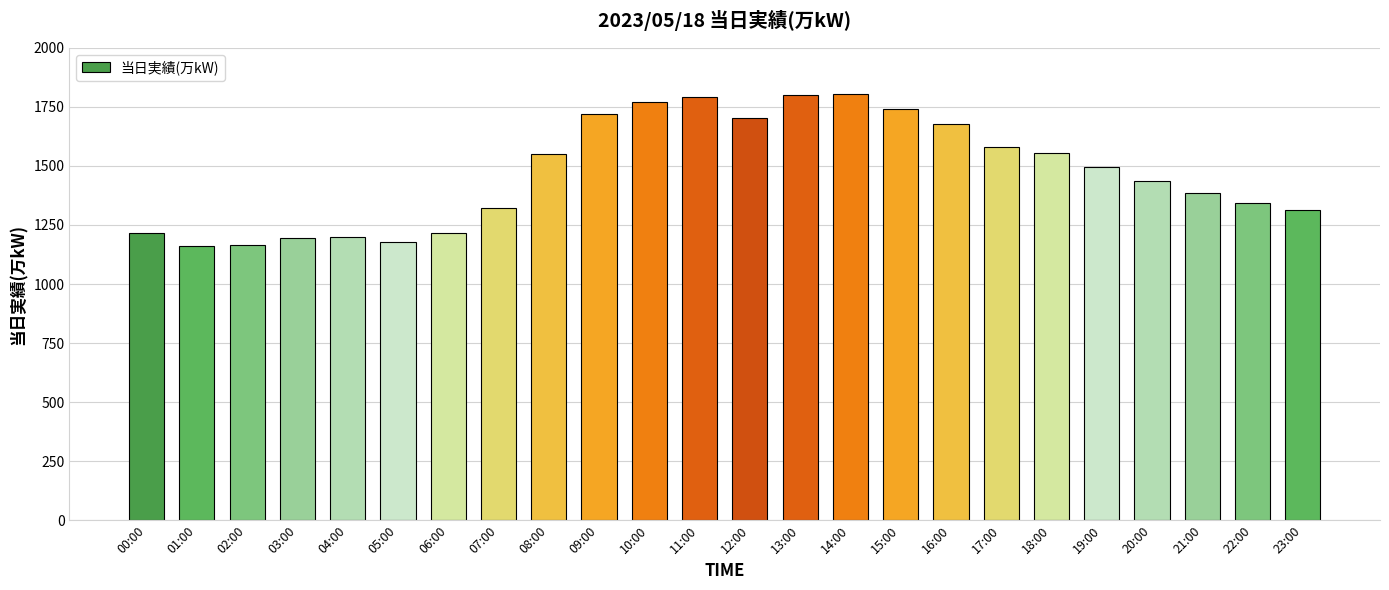

How many bars are there in total?

24